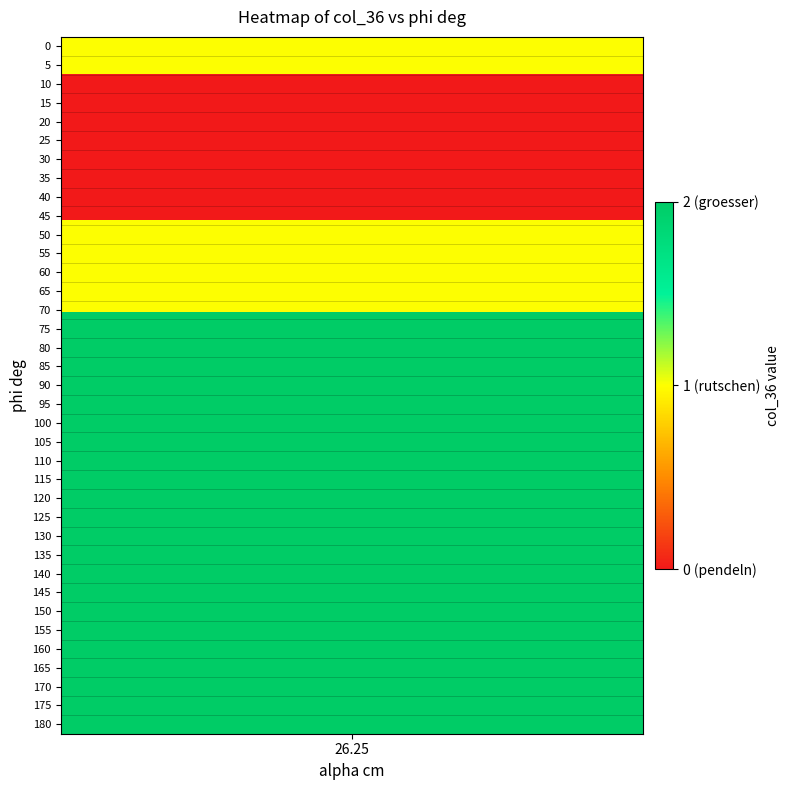

Is it true that the value at 50 is 1?

False